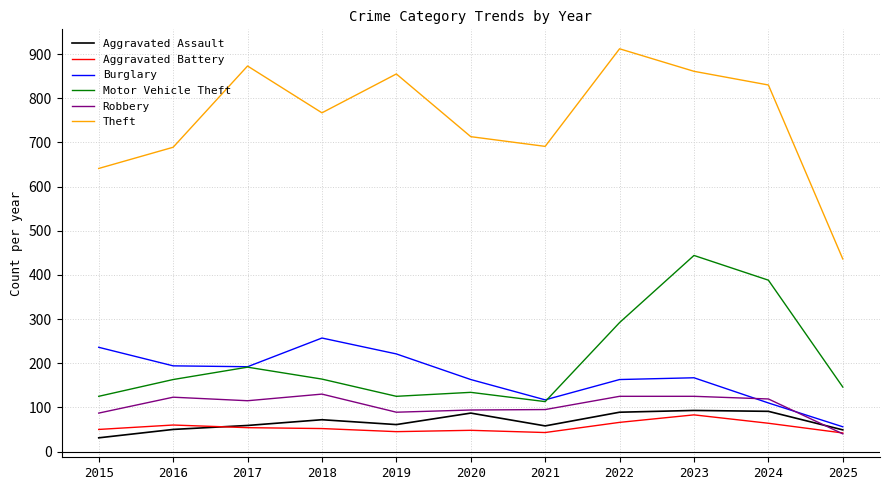

What is the difference between the Aggravated Assault values at 2021 and 2019?

3